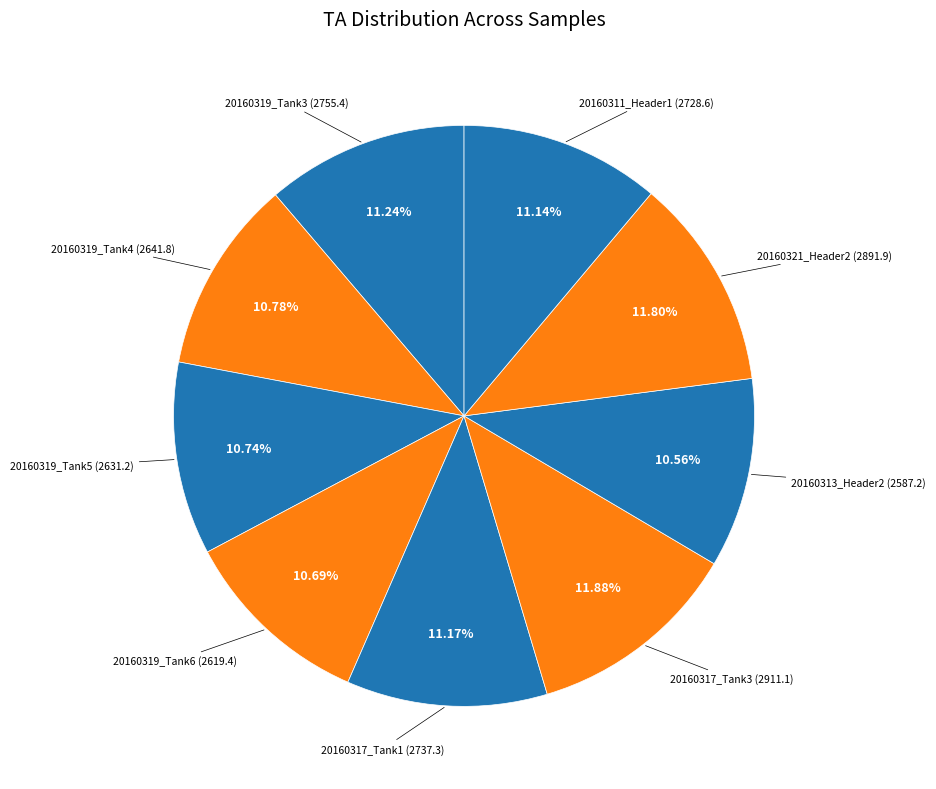

To the nearest percent, what is the average slice percentage?

11%